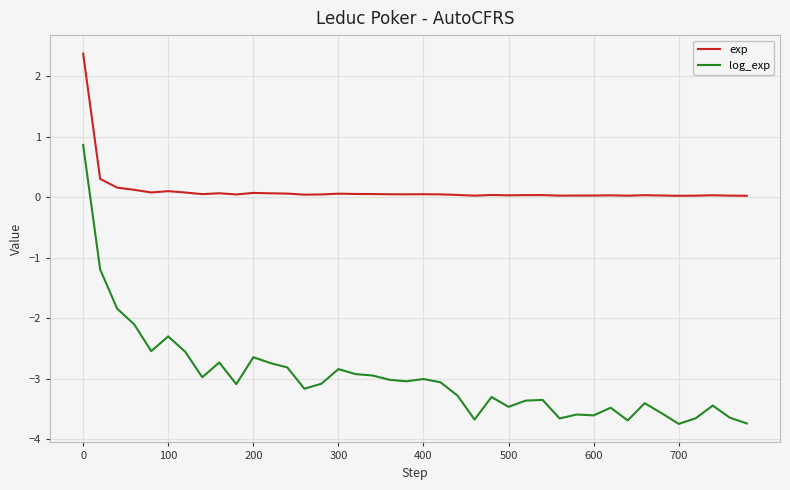

How many categories are shown in the chart?

40